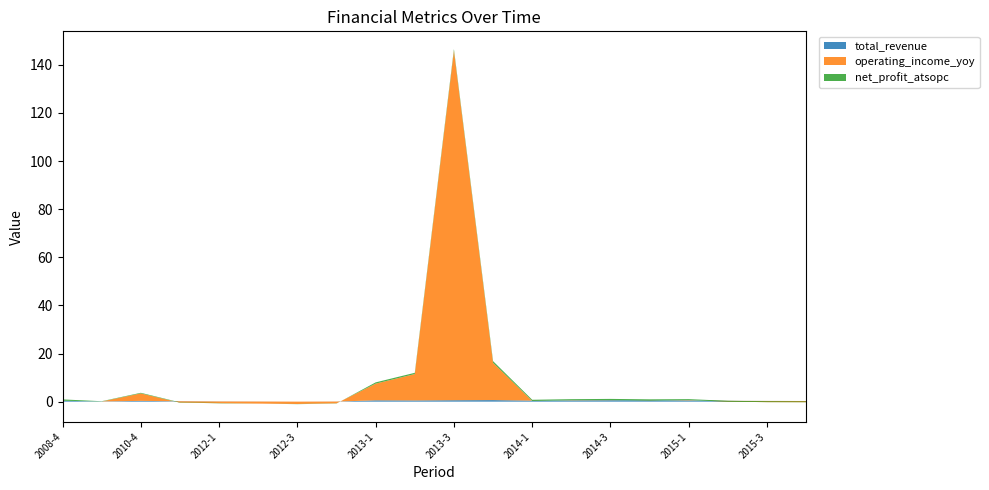

Reading left to right, transcribe all the data shown in this chart.

total_revenue: 0.4	0.1	0.3	0.1	0.1	0.0	0.0	0.0	0.6	0.5	0.6	0.7	0.4	0.5	0.6	0.5	0.5	0.3	0.3	0.3
operating_income_yoy: 0.0	0.0	3.1	-0.6	-0.7	-0.9	-1.0	-0.7	6.9	11.0	145.3	15.5	-0.1	0.1	0.1	-0.1	0.2	-0.3	-0.5	-0.5
net_profit_atsopc: 0.5	0.1	0.2	0.1	0.1	0.0	-0.1	-0.1	0.5	0.5	0.7	0.7	0.5	0.4	0.5	0.5	0.4	0.4	0.3	0.3